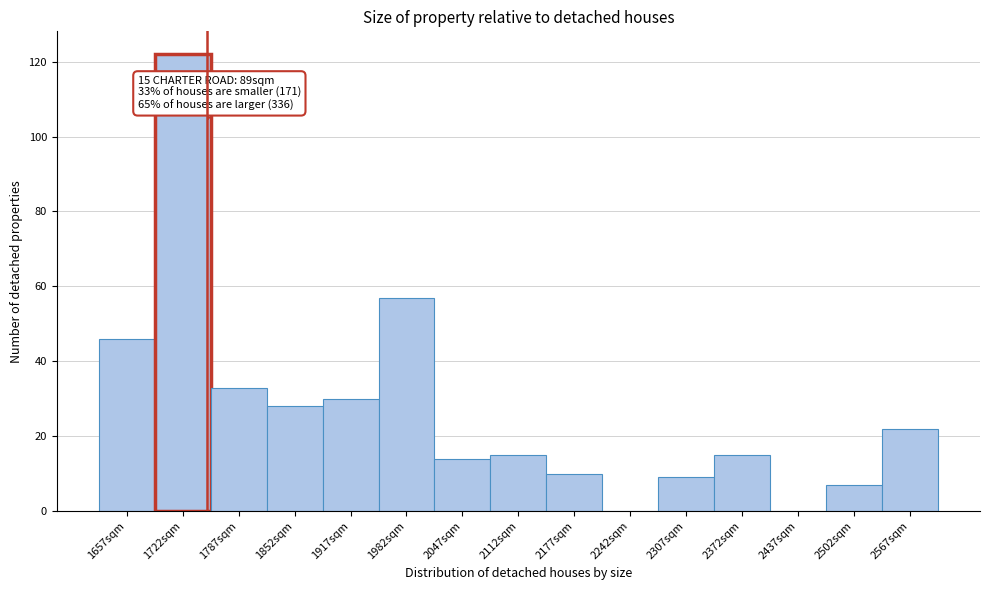

Which range on the x-axis has the tallest bar?

1690 to 1750